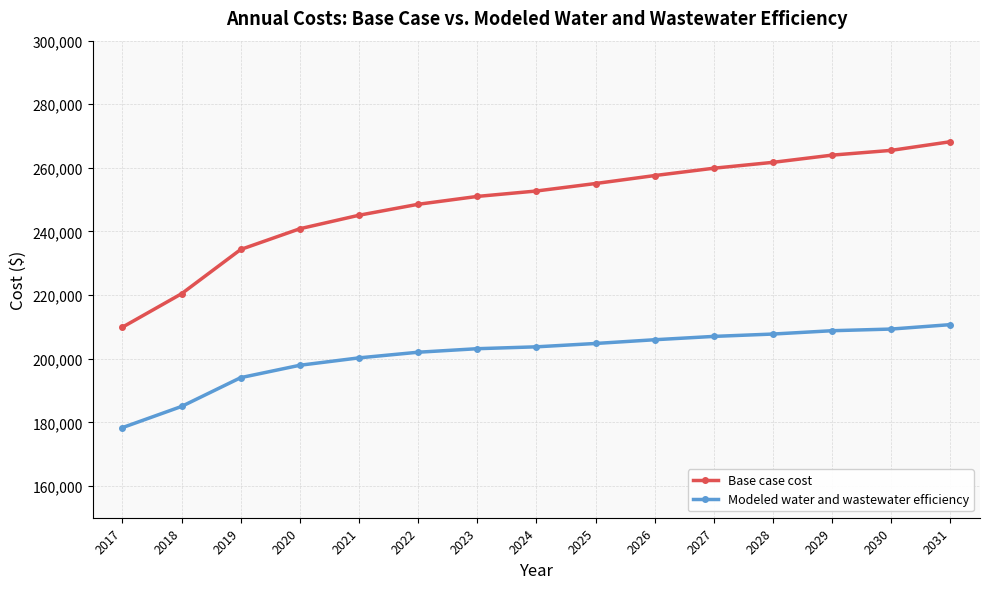

List the series in order of their peak value, lowest first.

Modeled water and wastewater efficiency, Base case cost